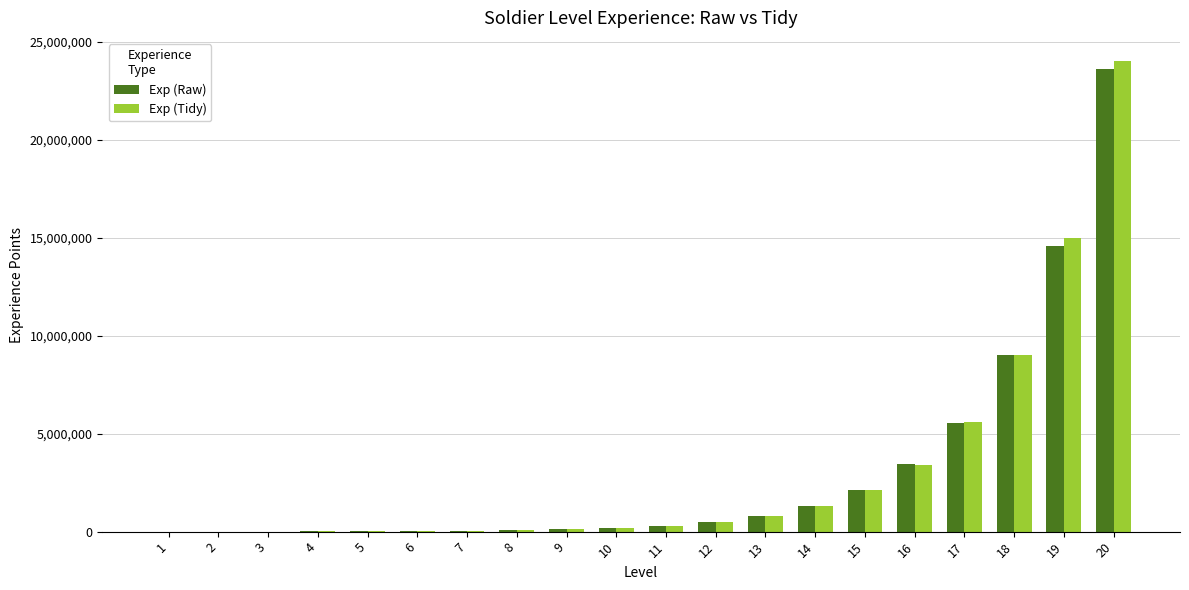

At which category is the sum across all series the highest?

20